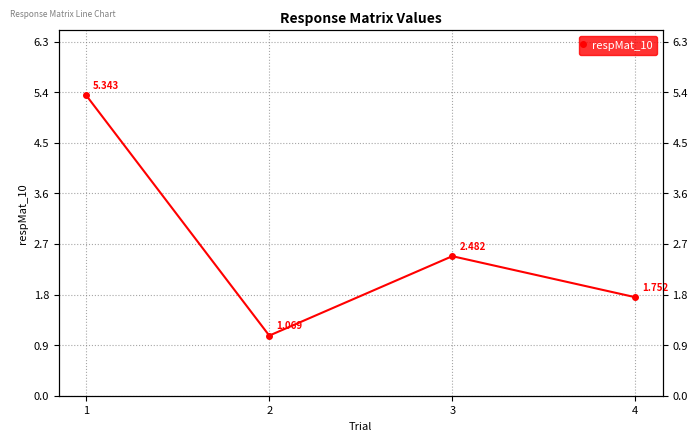

Which label corresponds to the smallest value in the chart?

2